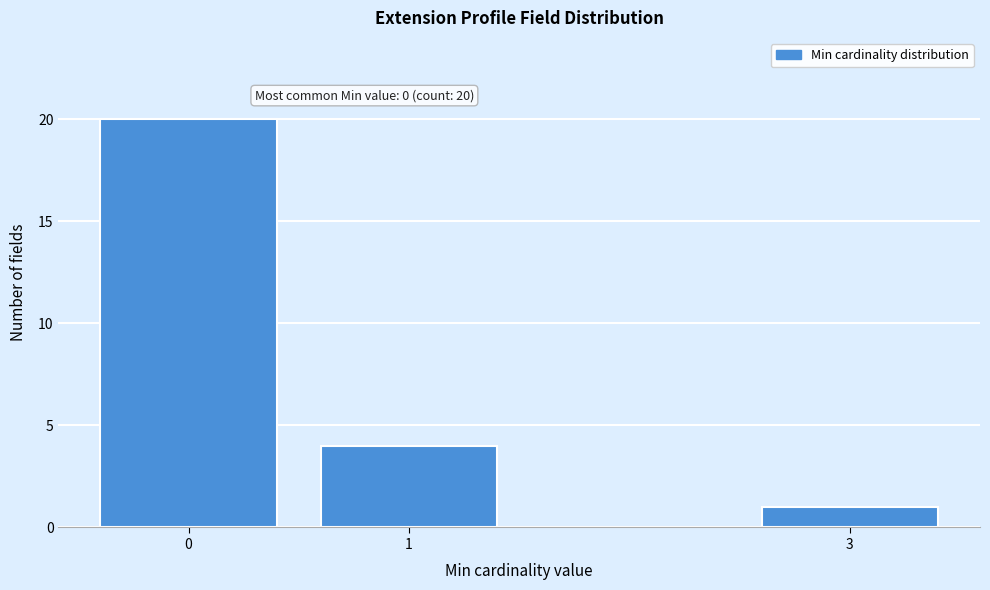

Reading right to left, transcribe all the data shown in this chart.

1	4	20